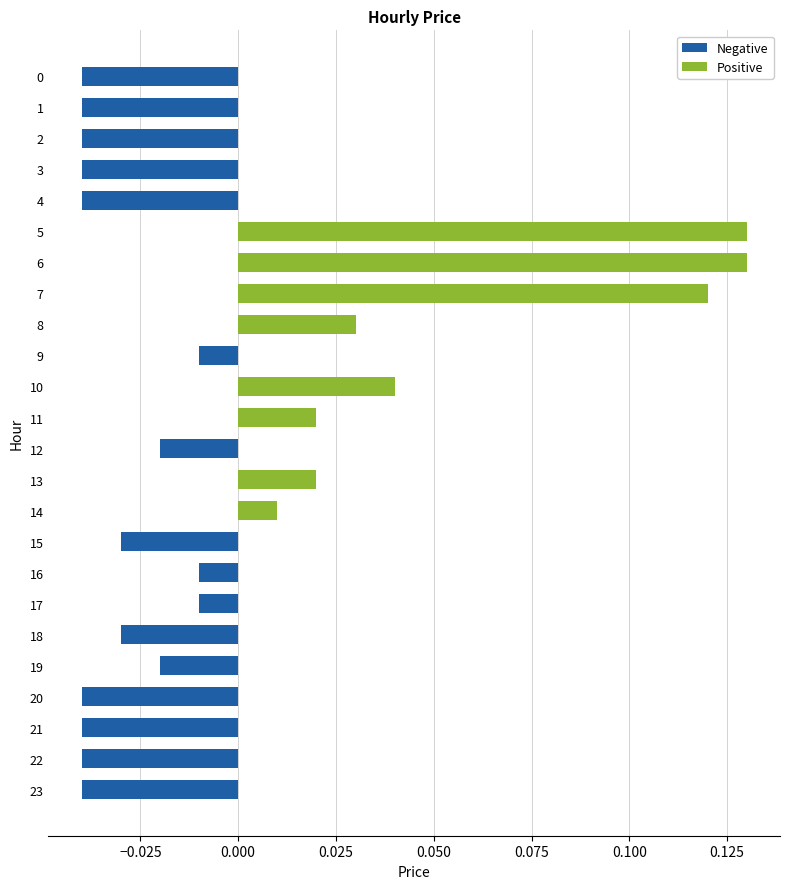

Are the bars horizontal?

Yes